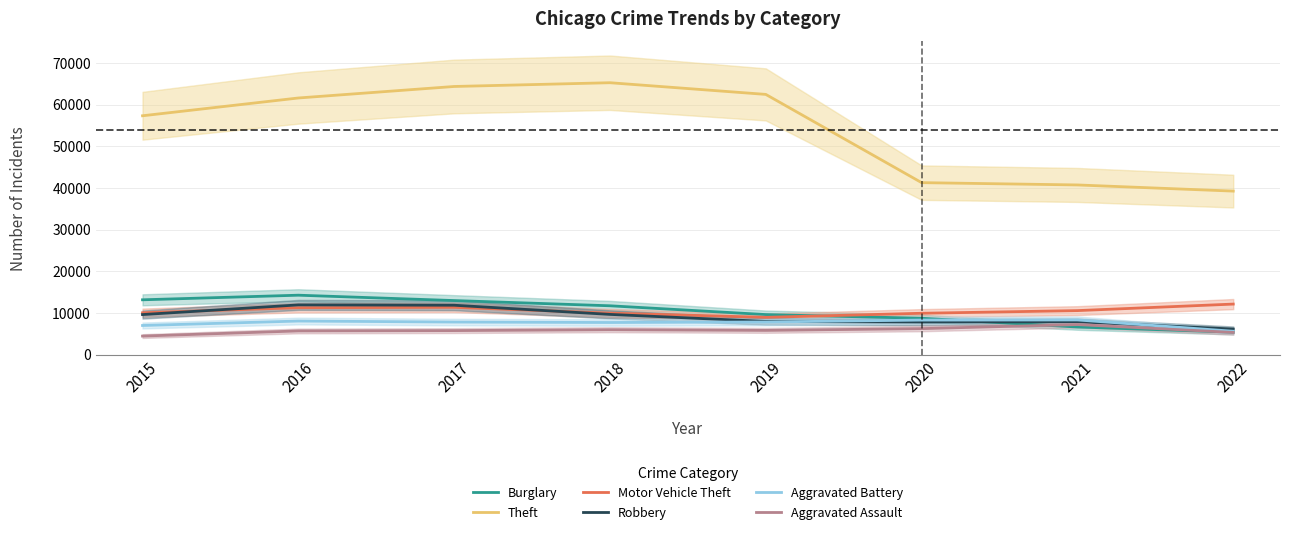

Is the value of Burglary at 2022 greater than the value of Motor Vehicle Theft at 2016?

No